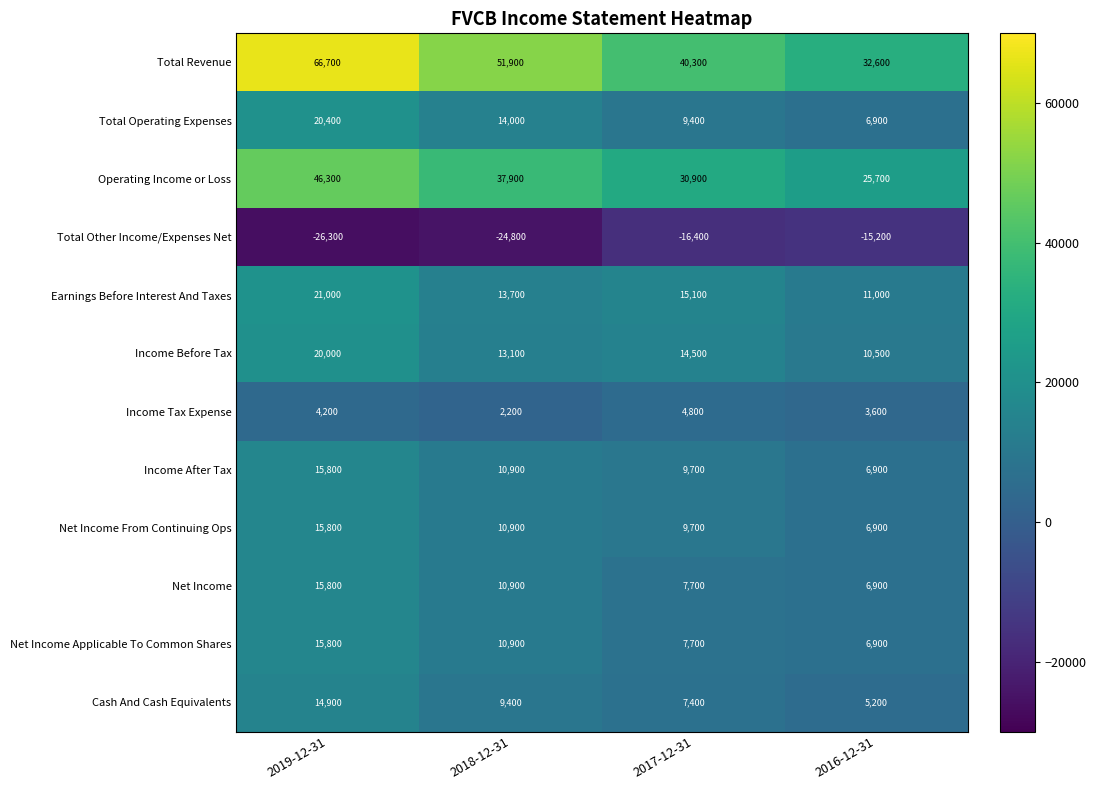

The Net Income series shows 5365 at 2017-12-31. True or false?

False